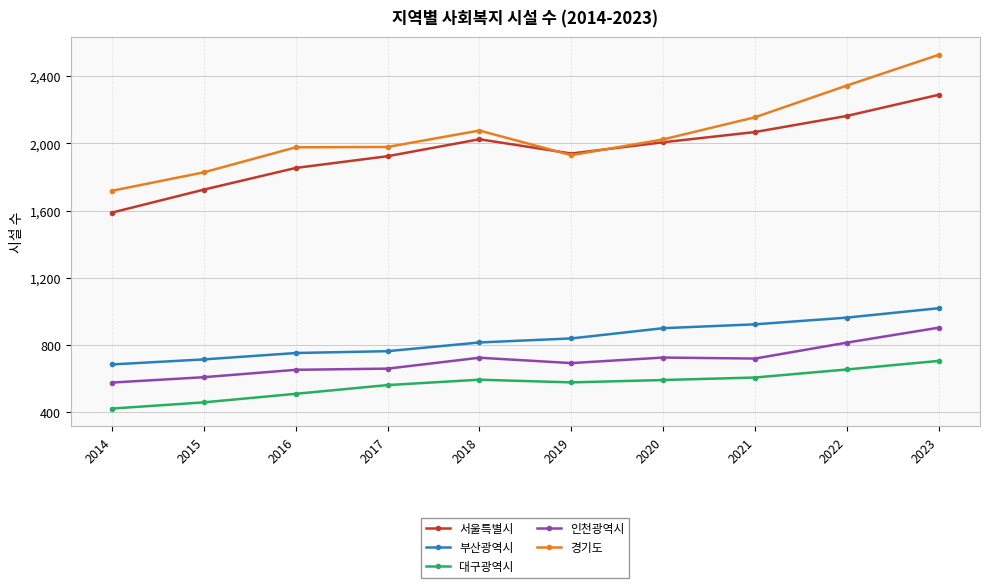

How many lines are shown in the chart?

5